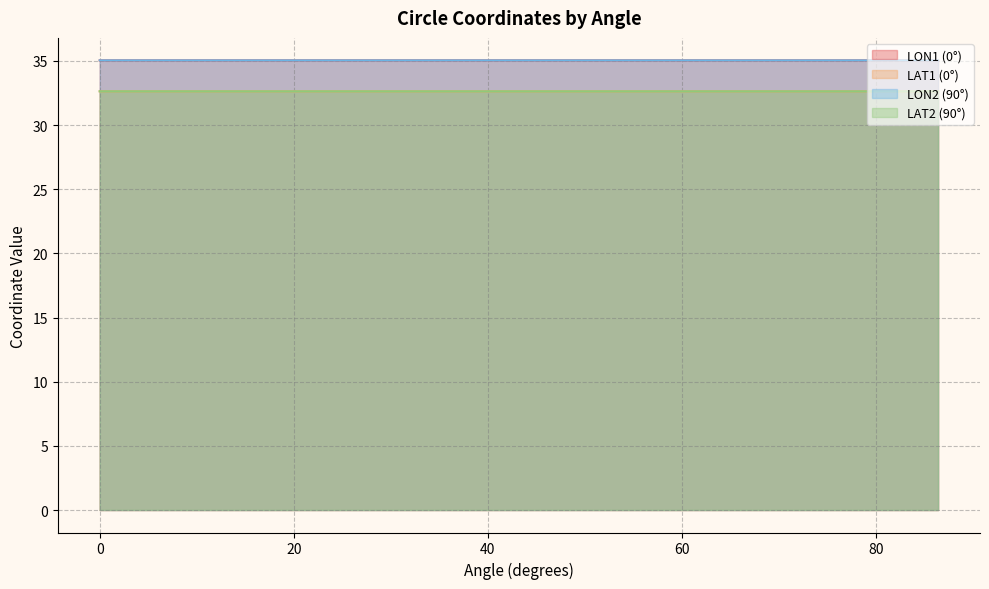

The value of LON2 (90°) at 68.4 is 35.0. True or false?

True